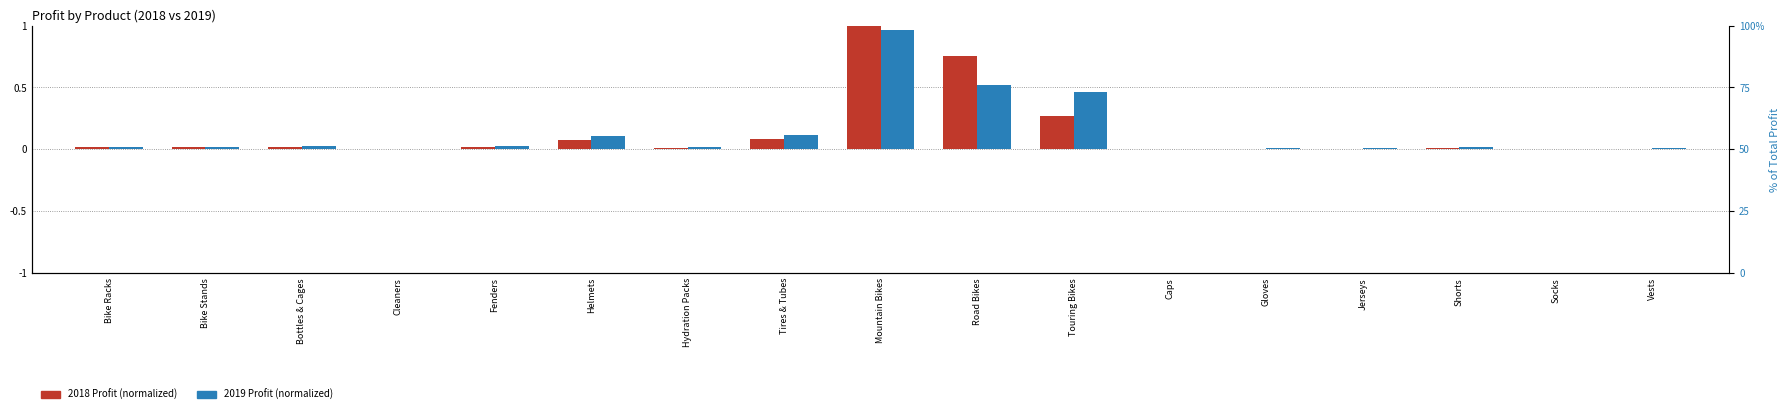

Are the bars horizontal?

No